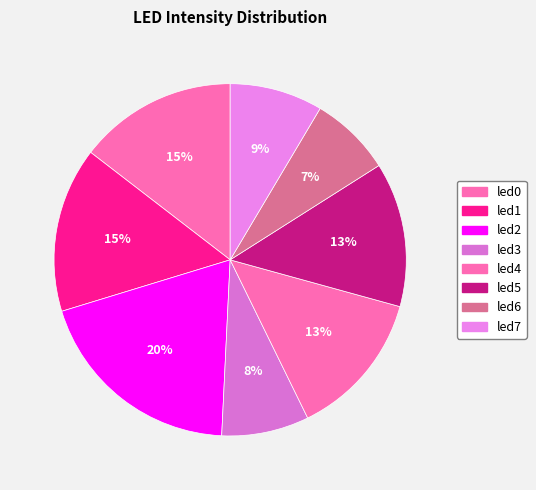

Is it true that led6 is 1% of the pie?

False